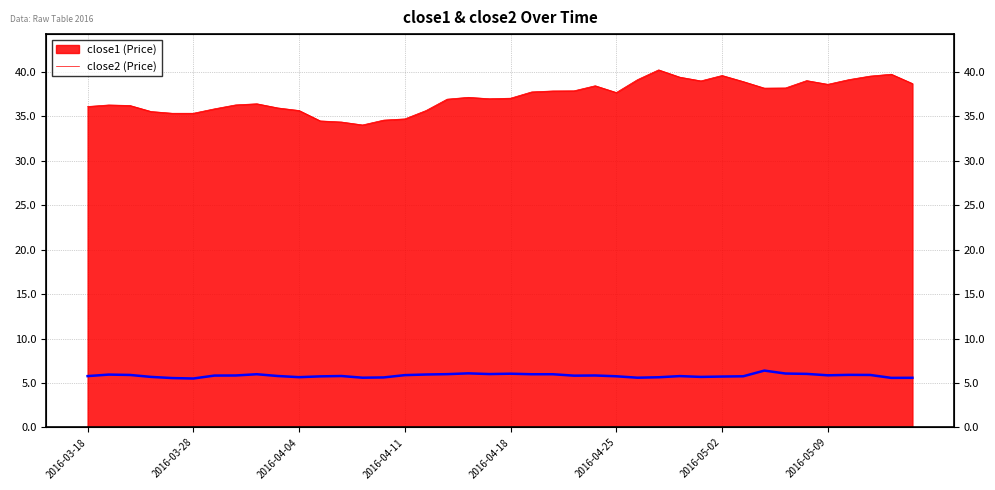

True or false: the data shows 5.8 at 12.

True